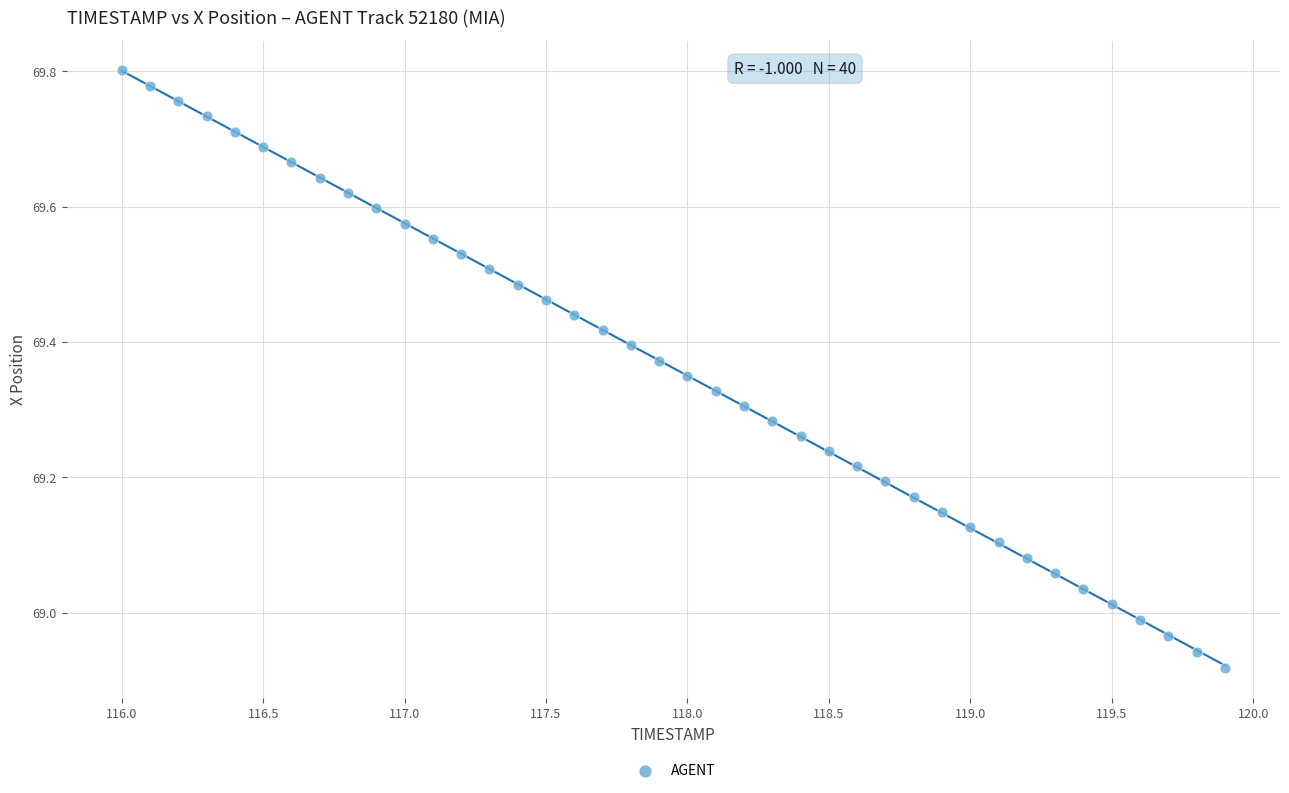

What is the range of Y values (max minus min)?

0.9